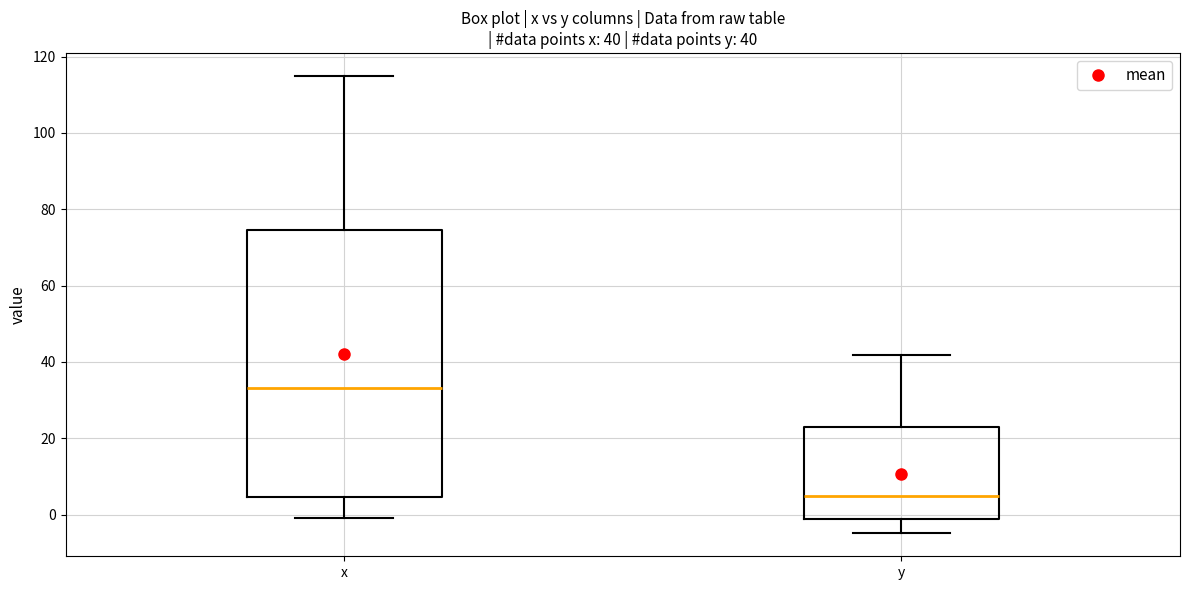

Which box is the tallest, from its lower edge to its upper edge?

x